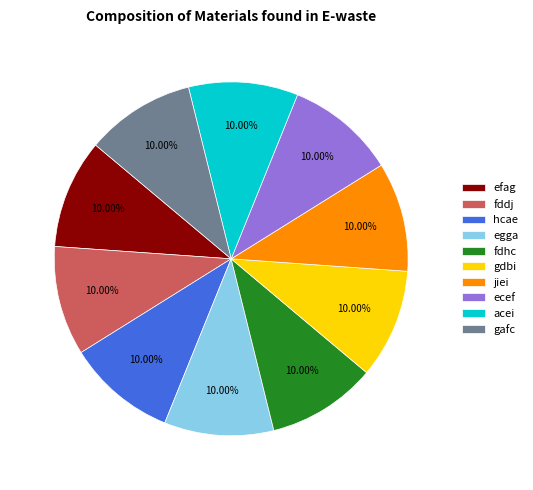

How much of the chart is everything except fddj?

90.0%